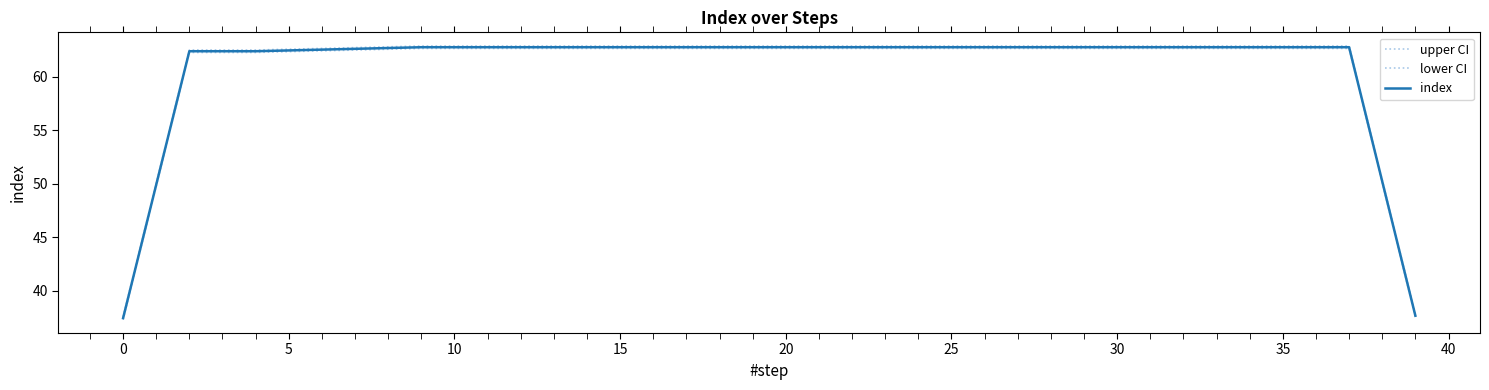

What is the difference between the second highest and second lowest values in the upper CI series?

25.1